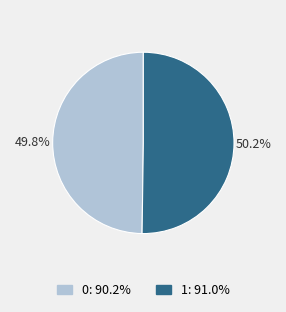

To the nearest percent, what percentage of the pie is 1?

50%